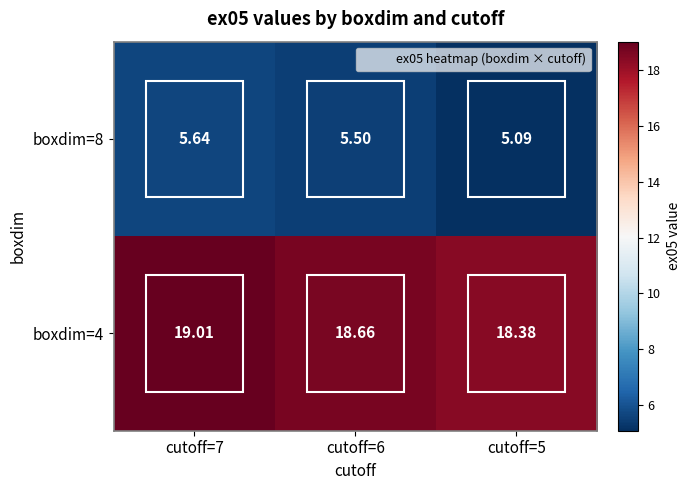

Is the value of boxdim=8 at cutoff=7 greater than the value of boxdim=4 at cutoff=6?

No